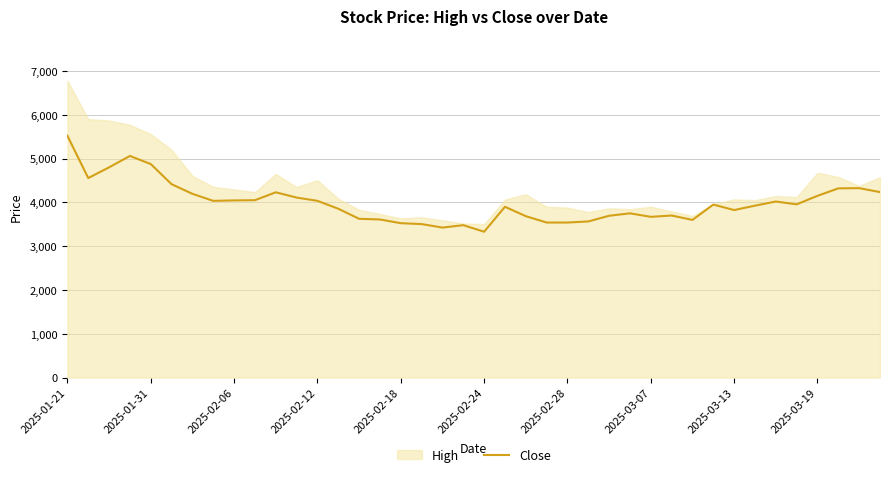

How many lines are shown in the chart?

1